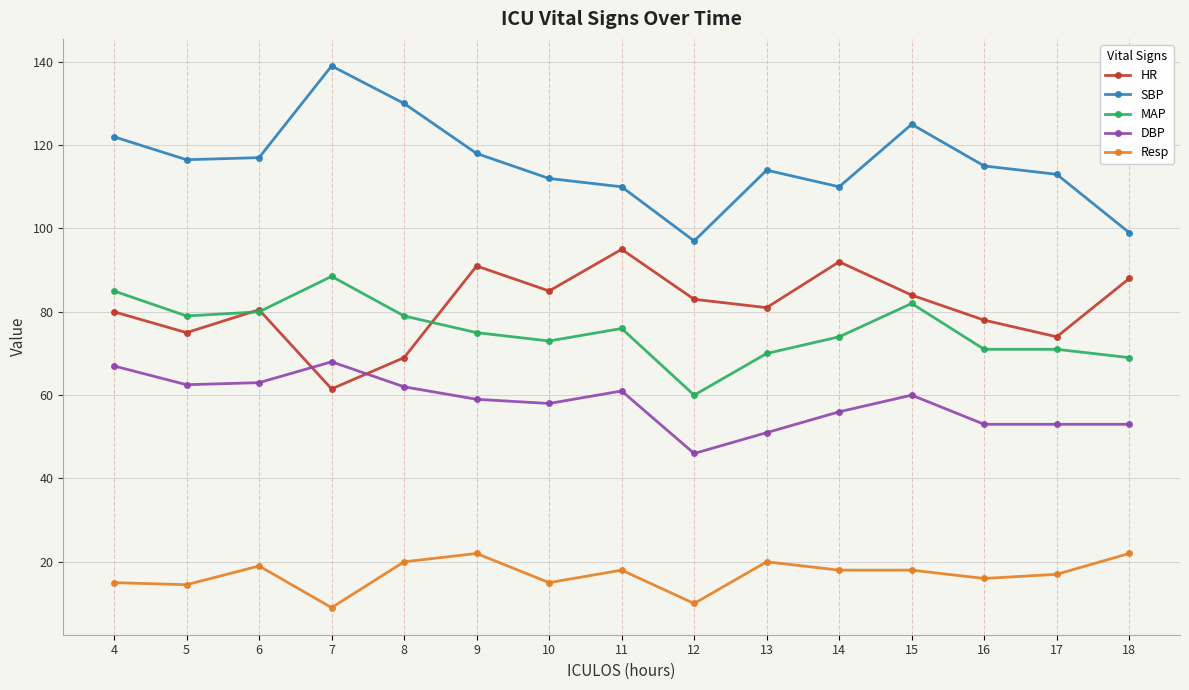

What is the total value across all series at 7?

366.0